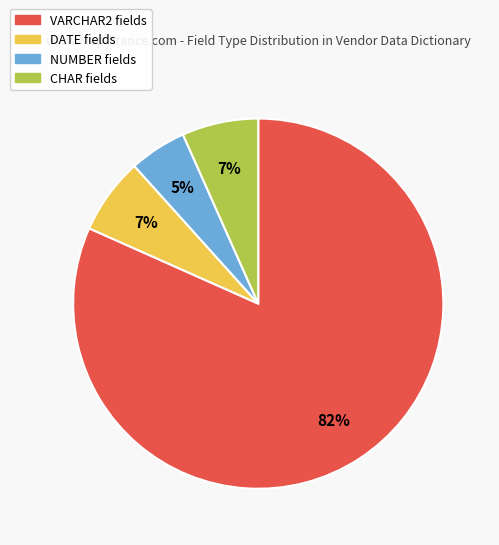

Count the number of slices in the pie.

4